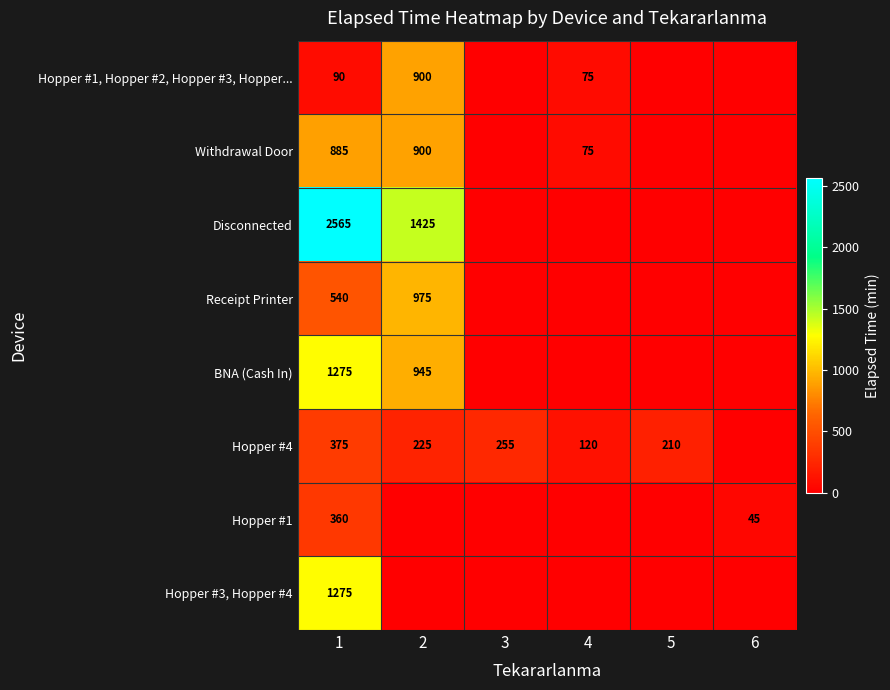

What is the difference between the BNA (Cash In) values at 1 and 2?

330